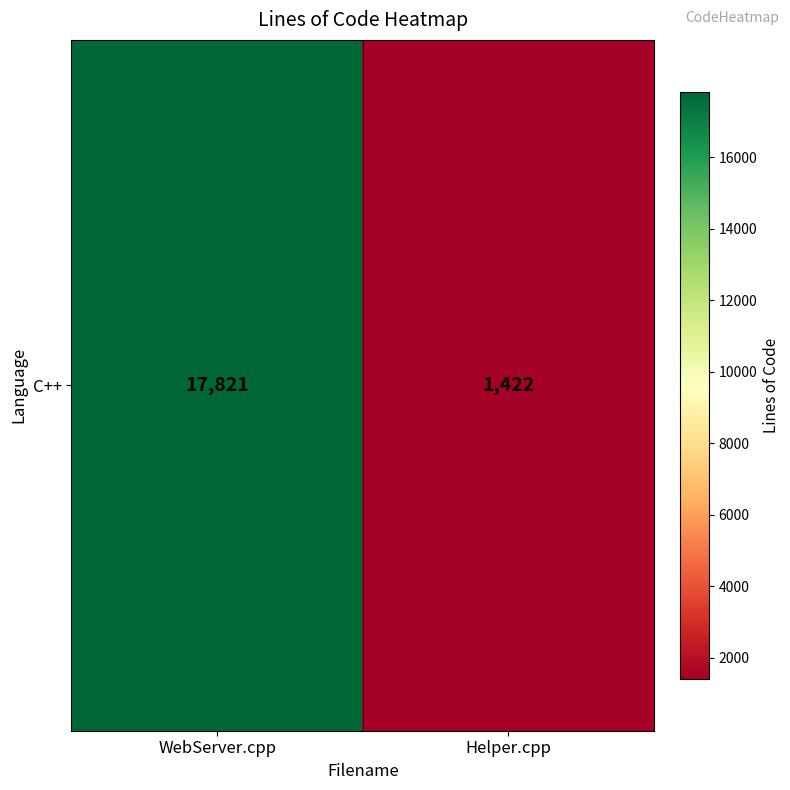

The value at Helper.cpp is 578. True or false?

False